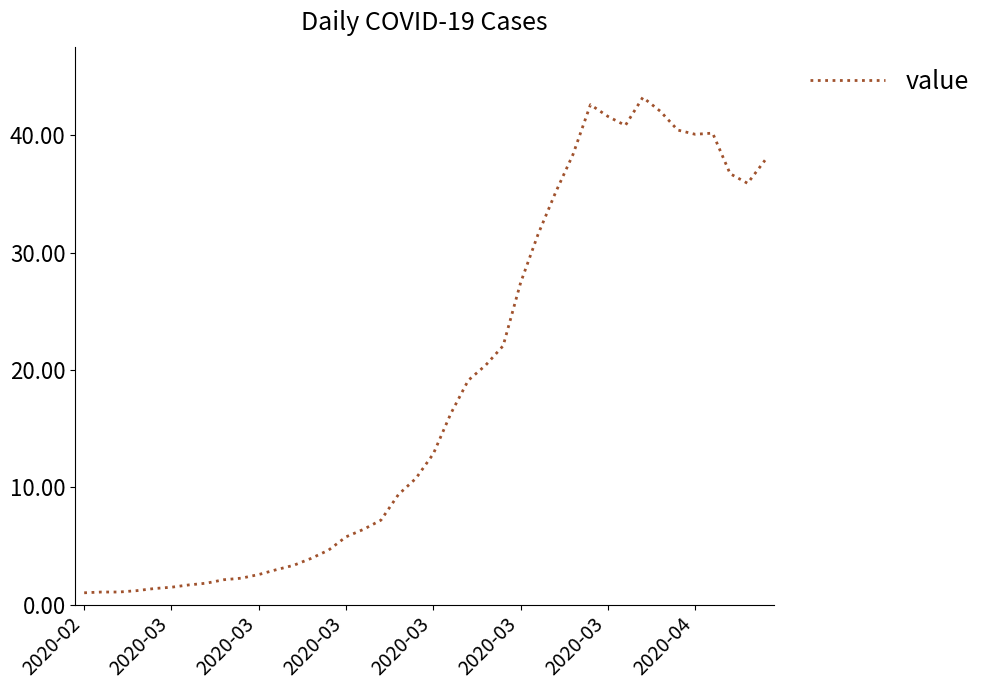

What is the maximum value shown in the chart?

43.2